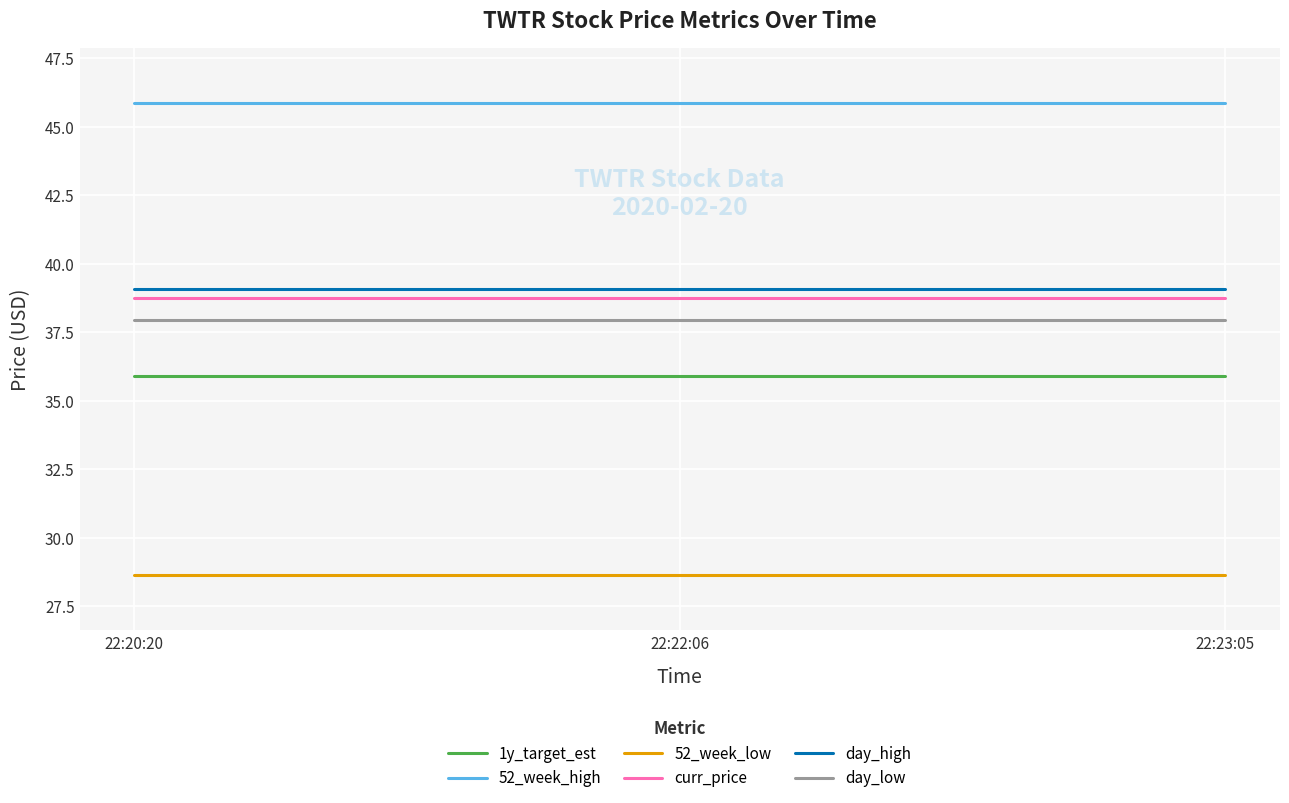

Reading right to left, extract all data points from this chart.

1y_target_est: 22:23:05=35.9	22:22:06=35.9	22:20:20=35.9
52_week_high: 22:23:05=45.9	22:22:06=45.9	22:20:20=45.9
52_week_low: 22:23:05=28.6	22:22:06=28.6	22:20:20=28.6
curr_price: 22:23:05=38.8	22:22:06=38.8	22:20:20=38.8
day_high: 22:23:05=39.1	22:22:06=39.1	22:20:20=39.1
day_low: 22:23:05=38.0	22:22:06=38.0	22:20:20=38.0